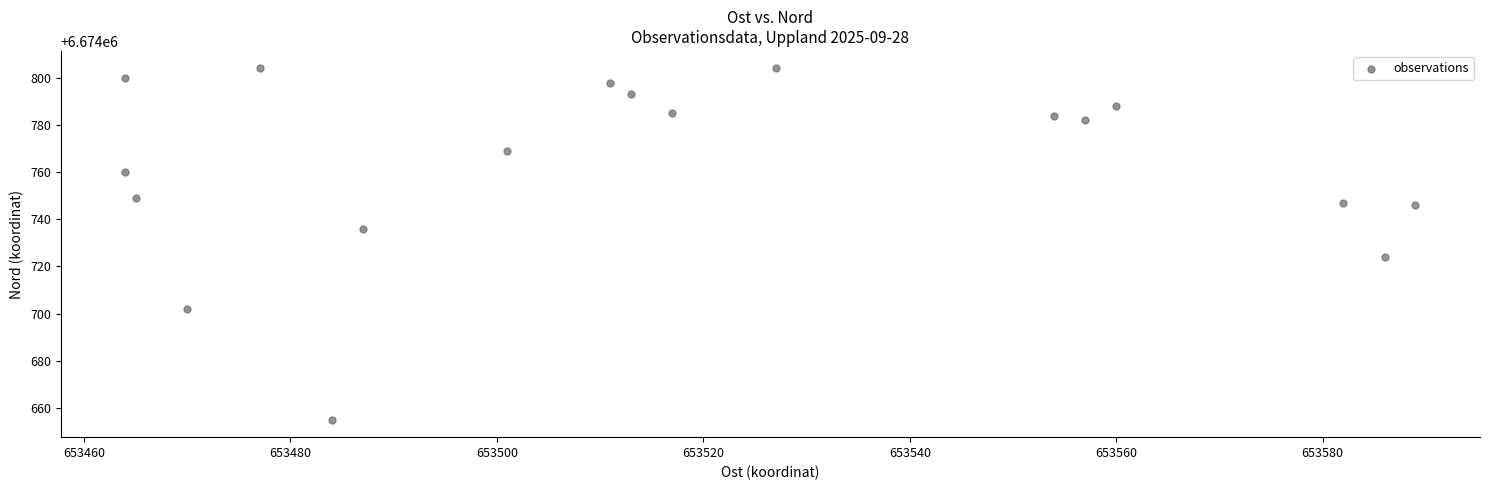

What Y value in the scatter plot is closest to 6674729?

6674724